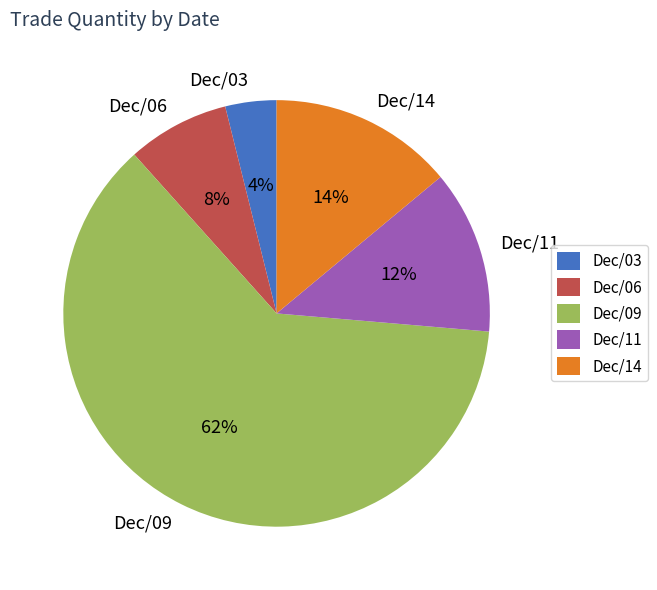

Count the number of slices in the pie.

5